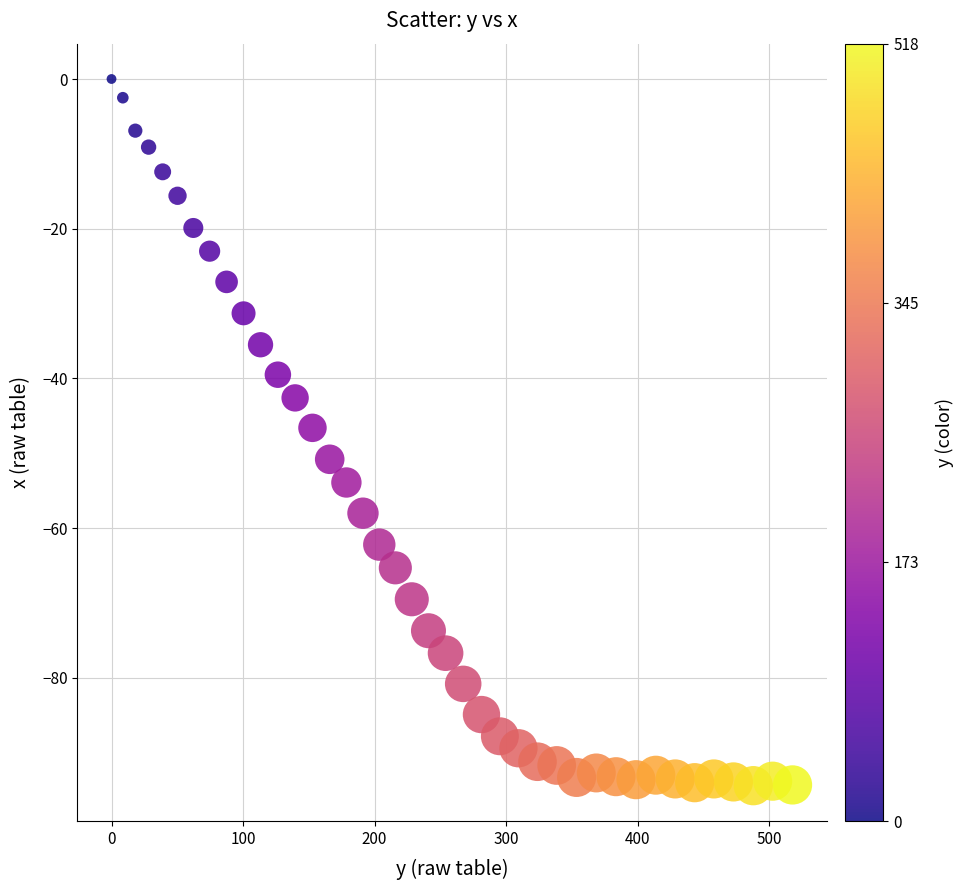

What is the range of X values (max minus min)?

517.8